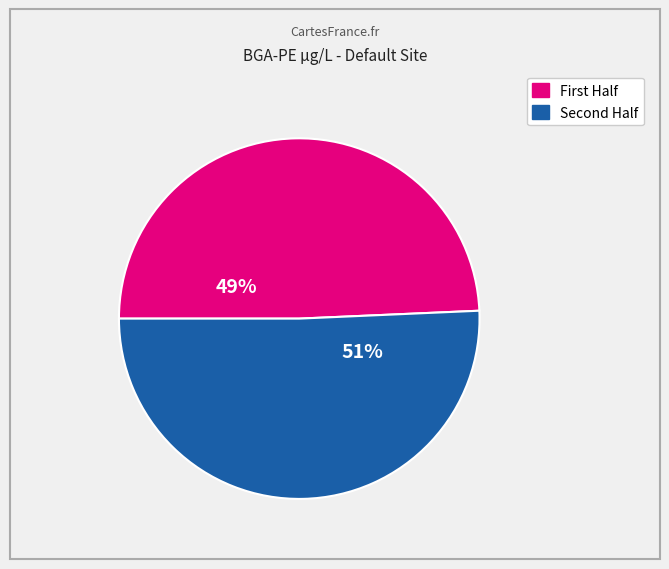

To the nearest percent, what is the average slice percentage?

50%